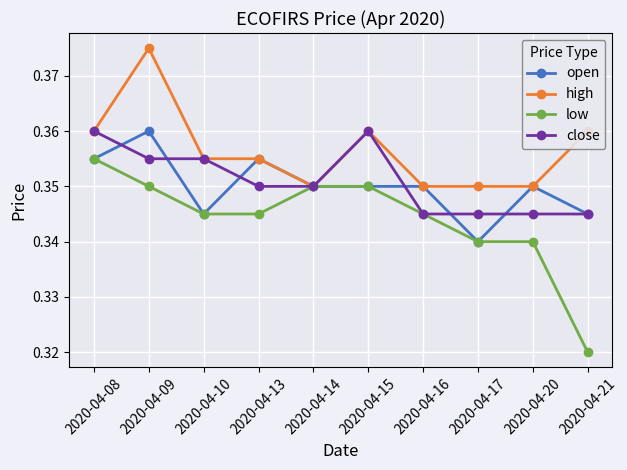

True or false: close and open cross at least once.

True